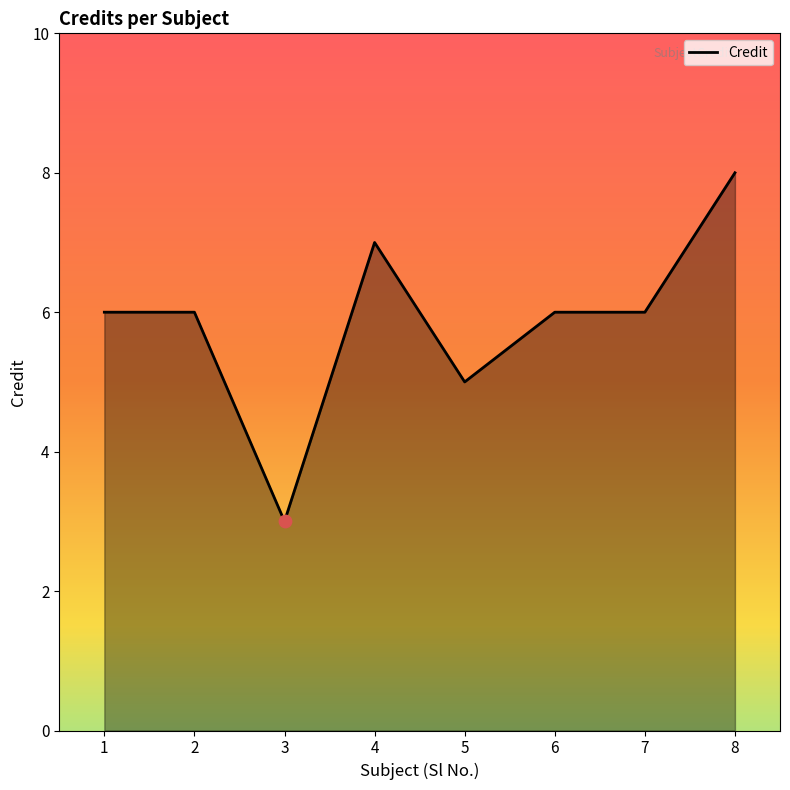

Which has a higher value, 4 or 8?

8